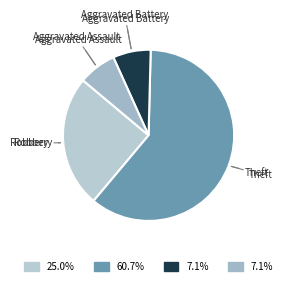

Count the number of slices in the pie.

4